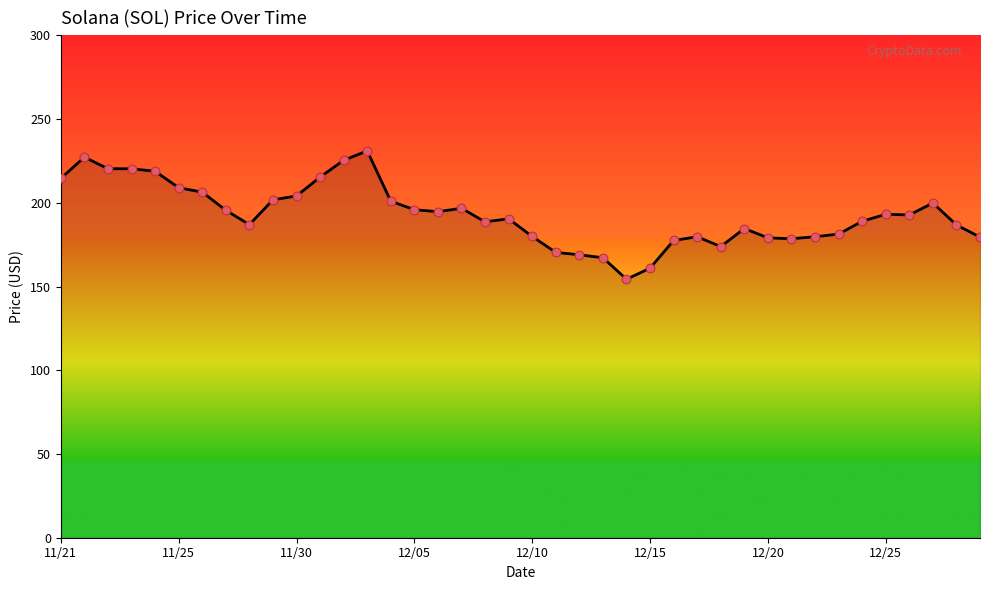

What is the difference between the maximum and minimum values?

76.7